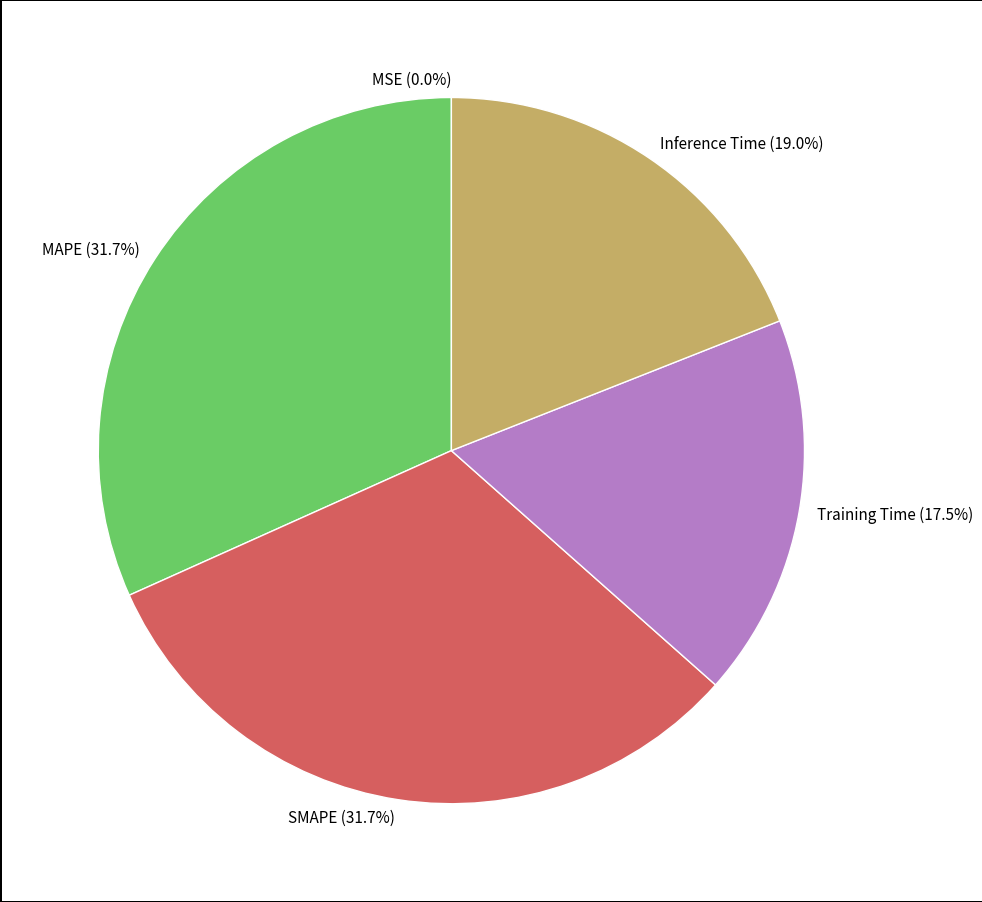

Does Training Time account for over 50% of the chart?

No